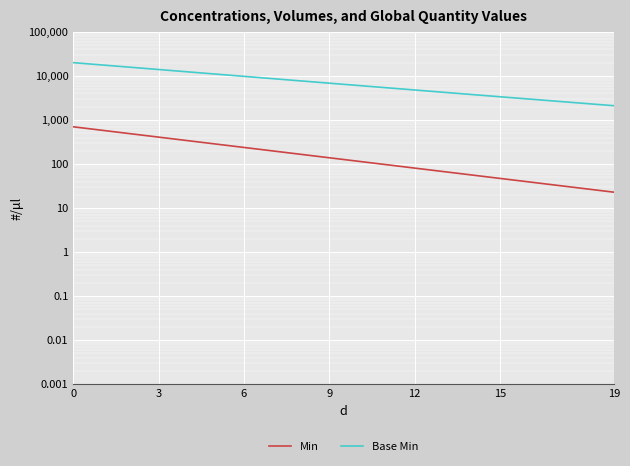

What is the maximum value for Base Min?

20065.0